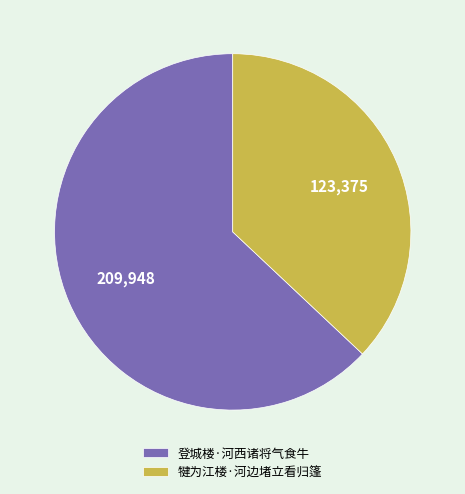

Combined, do 登城楼·河西诸将气食牛 and 犍为江楼·河边堵立看归篷 account for over 50%?

Yes